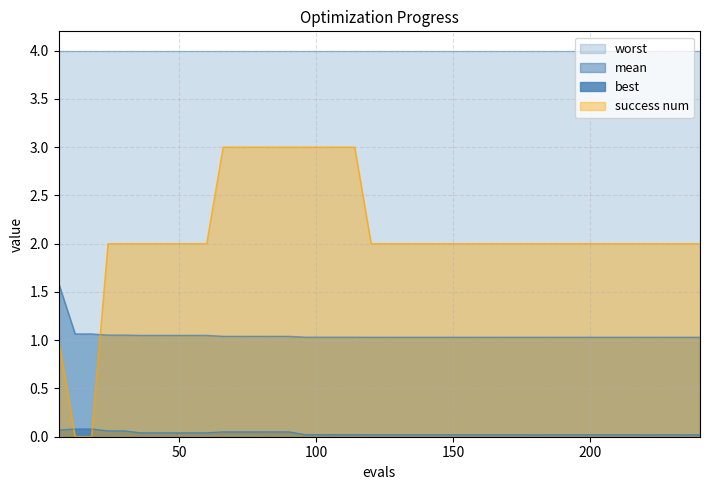

True or false: best and mean cross at least once.

False